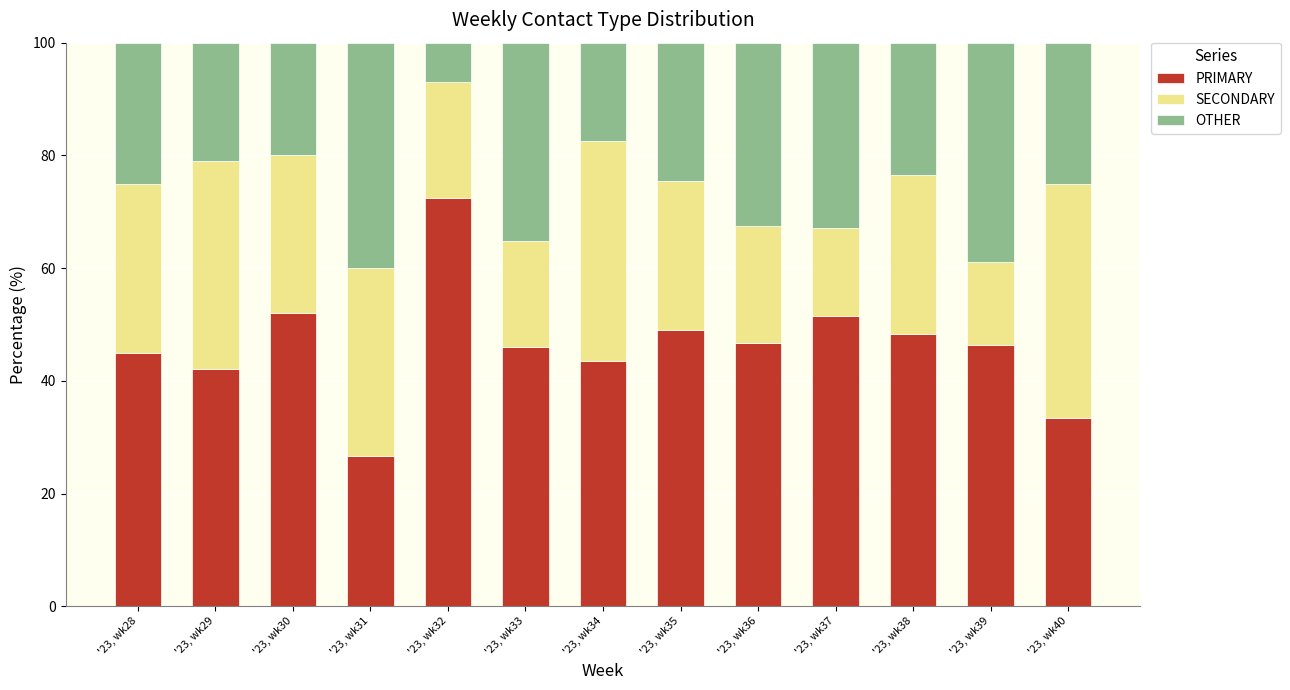

List the labels in order of PRIMARY value, largest first.

'23, wk32, '23, wk30, '23, wk37, '23, wk35, '23, wk38, '23, wk36, '23, wk39, '23, wk33, '23, wk28, '23, wk34, '23, wk29, '23, wk40, '23, wk31